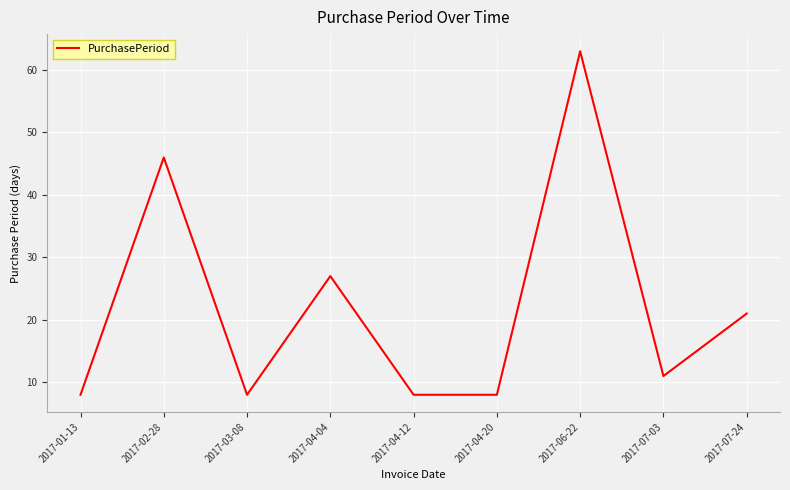

What is the sum of all values?

200